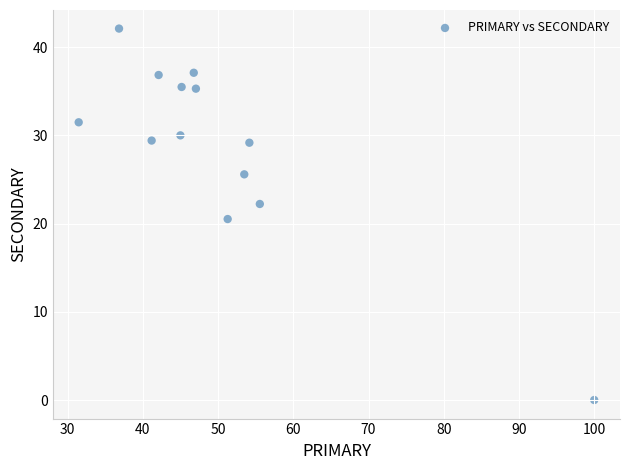

What is the range of Y values (max minus min)?

42.1